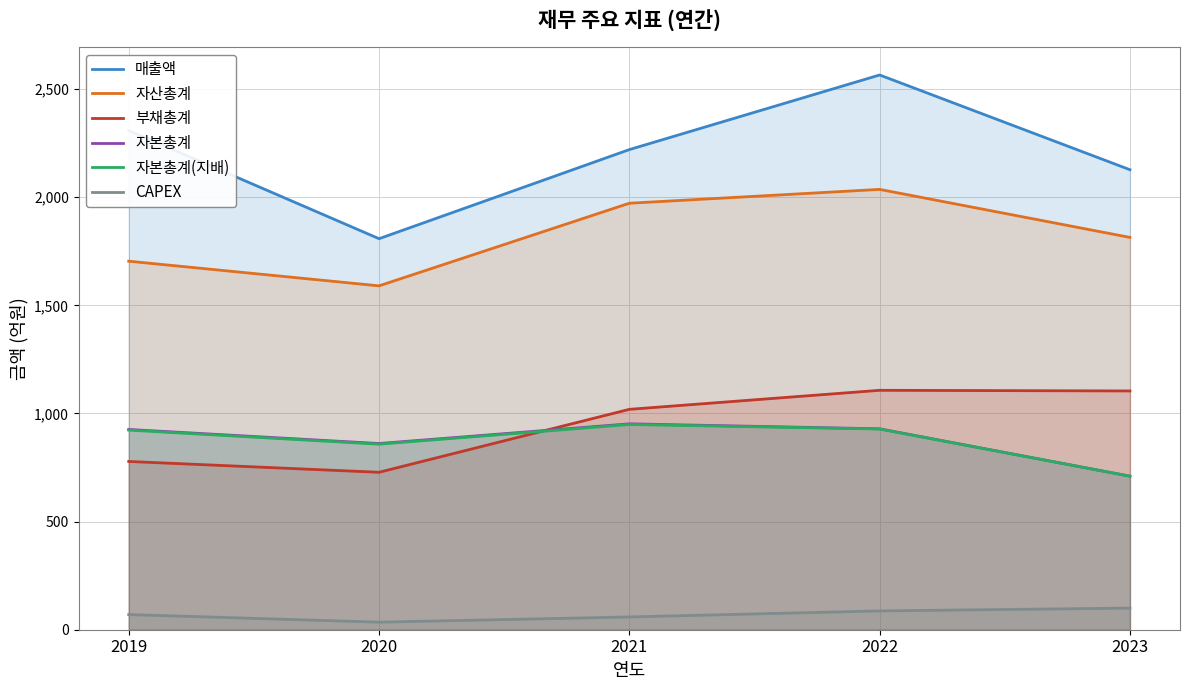

Which series has the largest total across all categories?

매출액